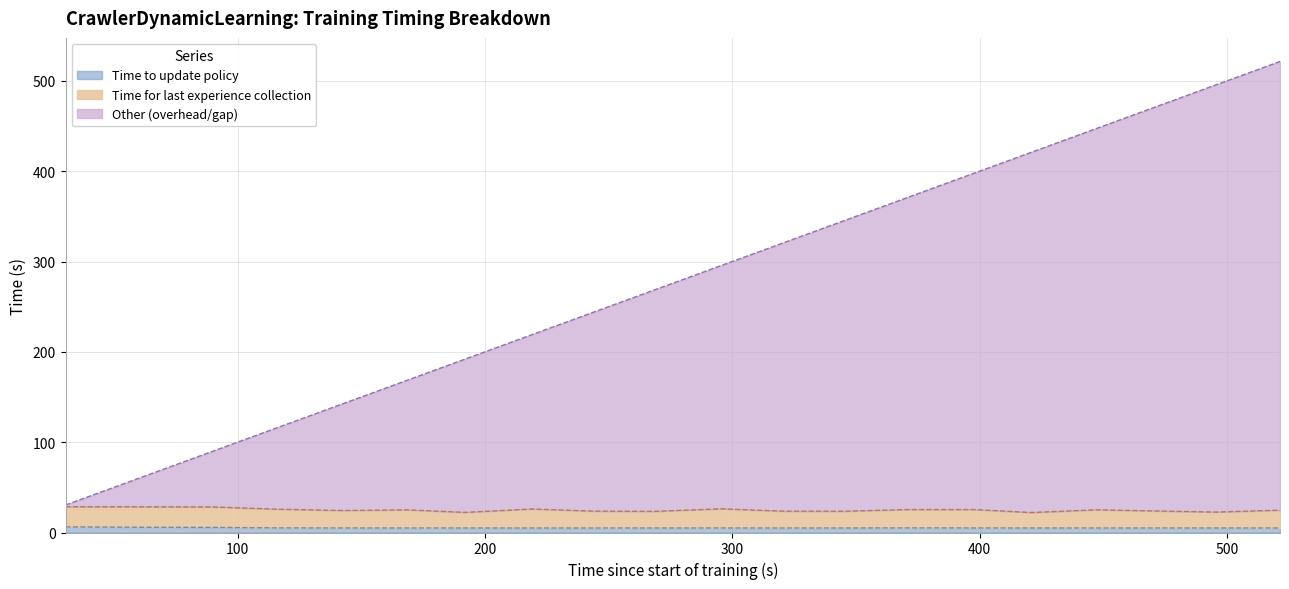

How many interior local peaks does the Time to update policy series have?

4